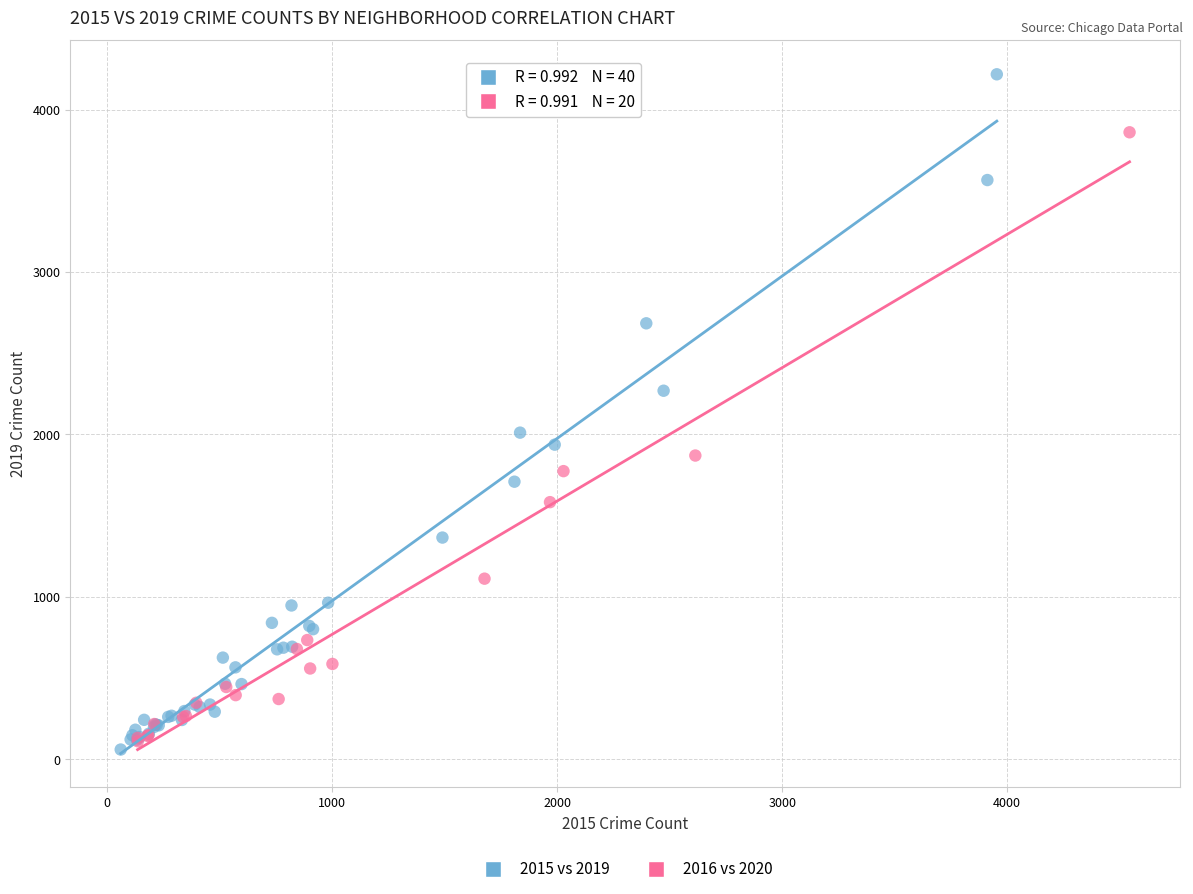

Which series has the widest spread of Y values?

2015 vs 2019